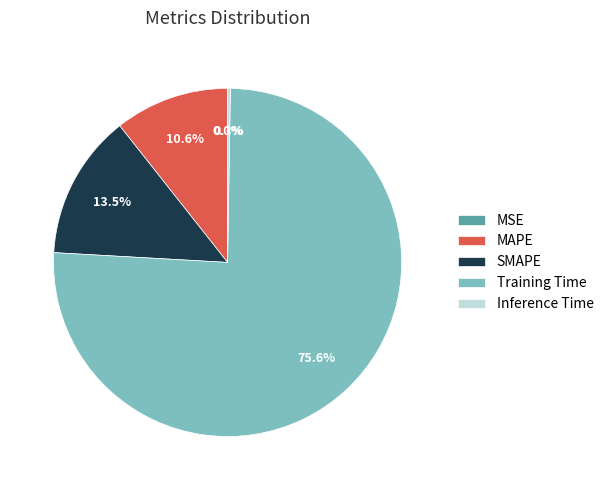

Which category has the biggest portion of the pie?

Training Time